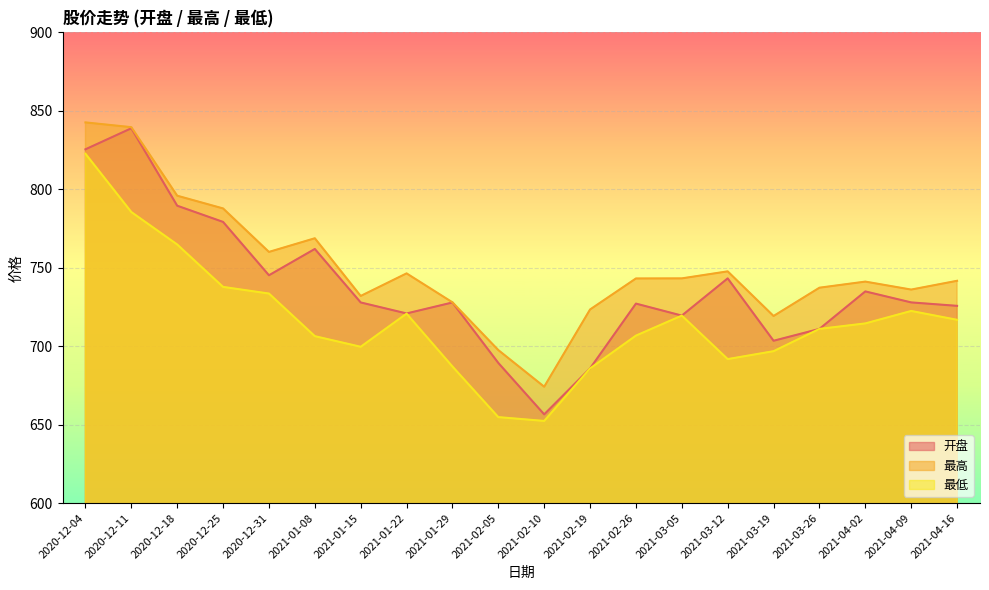

Reading right to left, list all the values displayed in this chart.

开盘: 725.7	727.9	734.9	711.0	703.5	743.2	719.5	727.1	685.8	656.5	689.3	727.8	720.9	727.9	762.0	745.2	779.2	789.5	838.9	825.5
最高: 741.7	736.1	741.1	737.3	719.2	747.7	743.2	743.1	723.4	674.2	697.5	727.9	746.4	732.0	768.8	760.1	787.8	795.9	839.6	842.6
最低: 716.8	722.4	714.5	711.0	696.8	691.8	719.5	706.7	685.8	652.4	654.8	687.0	720.7	699.6	706.4	733.5	737.8	764.8	785.5	822.6